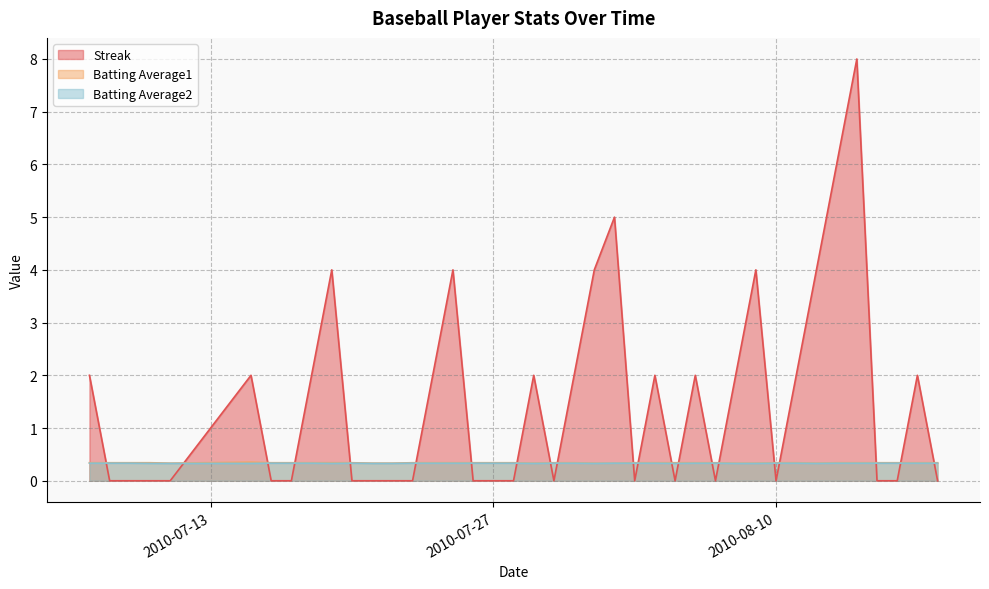

Rank the series by their maximum value, from lowest to highest.

Batting Average2, Batting Average1, Streak